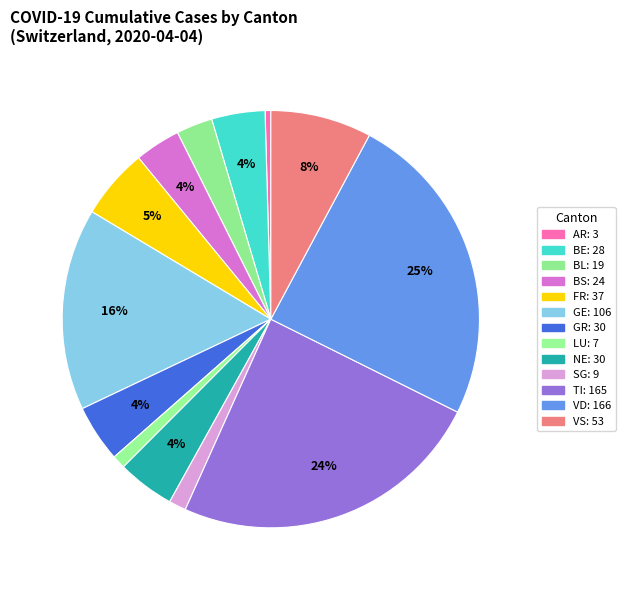

How many slices are in this pie chart?

13